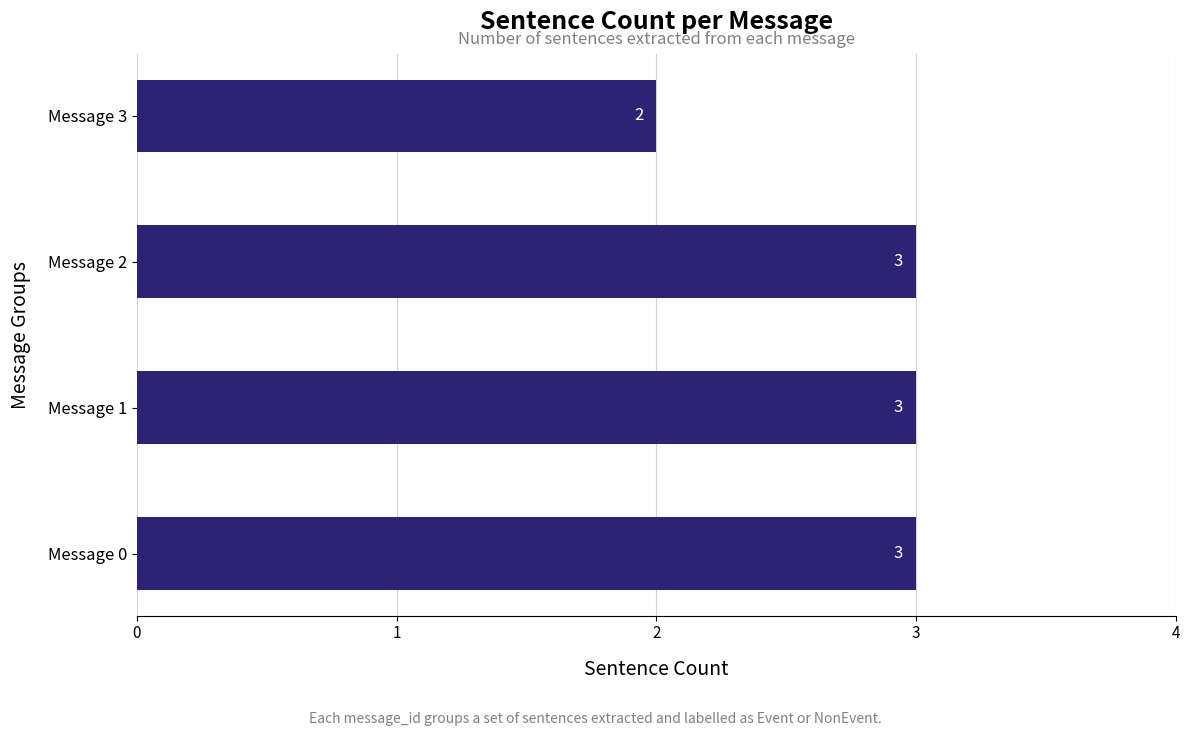

Does the chart contain stacked bars?

No